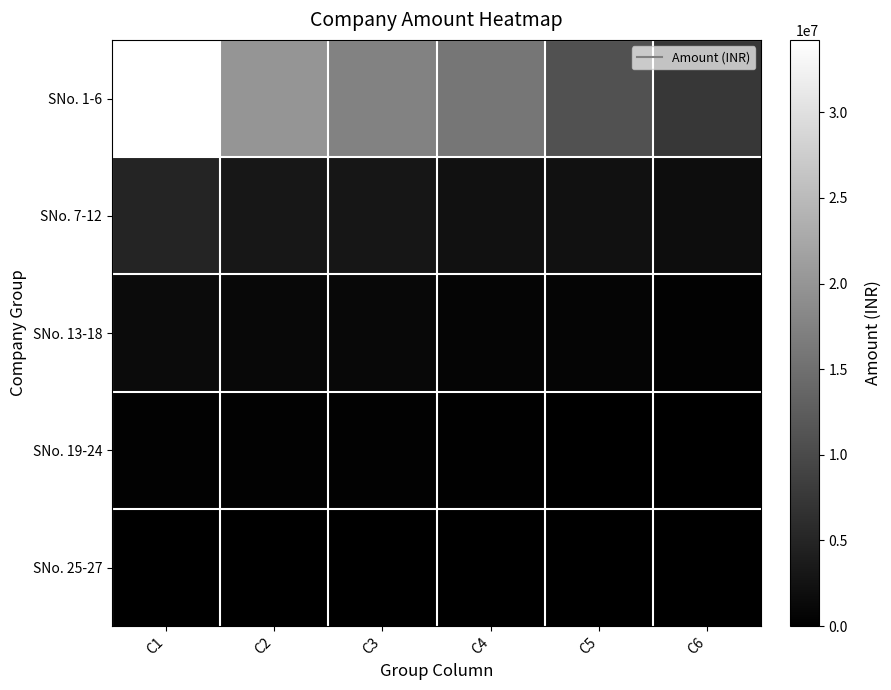

Reading left to right, extract all data points from this chart.

SNo. 1-6: C1=34220000	C2=20000000	C3=17500000	C4=15887000	C5=10918000	C6=7426722
SNo. 7-12: C1=5000000	C2=3100000	C3=3000000	C4=2330000	C5=2300000	C6=1800000
SNo. 13-18: C1=1500000	C2=1200000	C3=1200000	C4=791000	C5=700000	C6=400000
SNo. 19-24: C1=300000	C2=300000	C3=295000	C4=225000	C5=60000	C6=0
SNo. 25-27: C1=0	C2=0	C3=0	C4=0	C5=0	C6=0